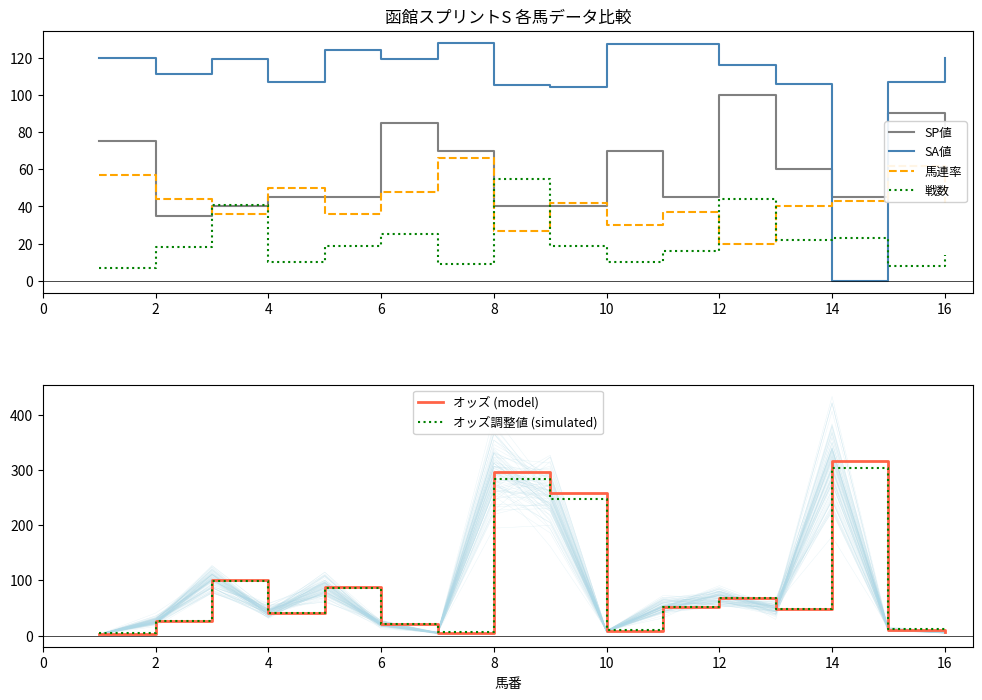

Which series ends up on top after the final intersection of 馬連率 and 戦数?

馬連率